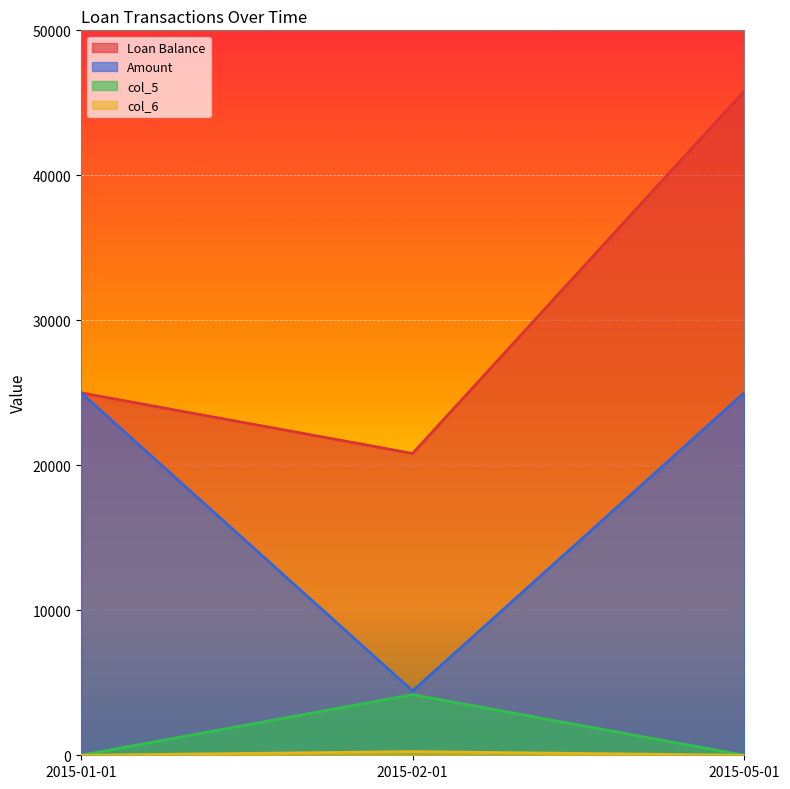

Where is col_5 nearest to the value 2091?

2015-01-01